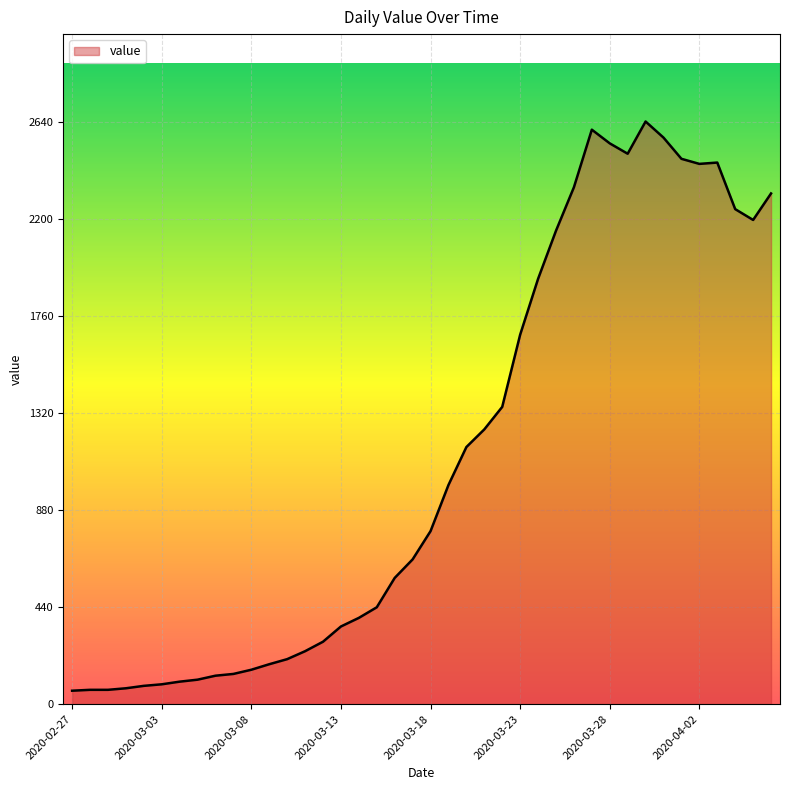

What is the minimum value shown in the chart?

61